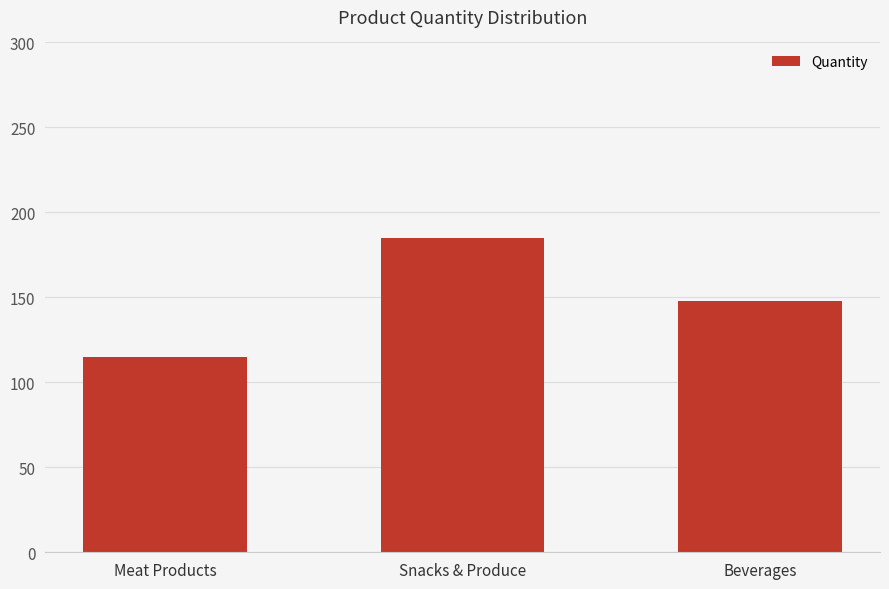

What is the change in value from Meat Products to Beverages?

+33